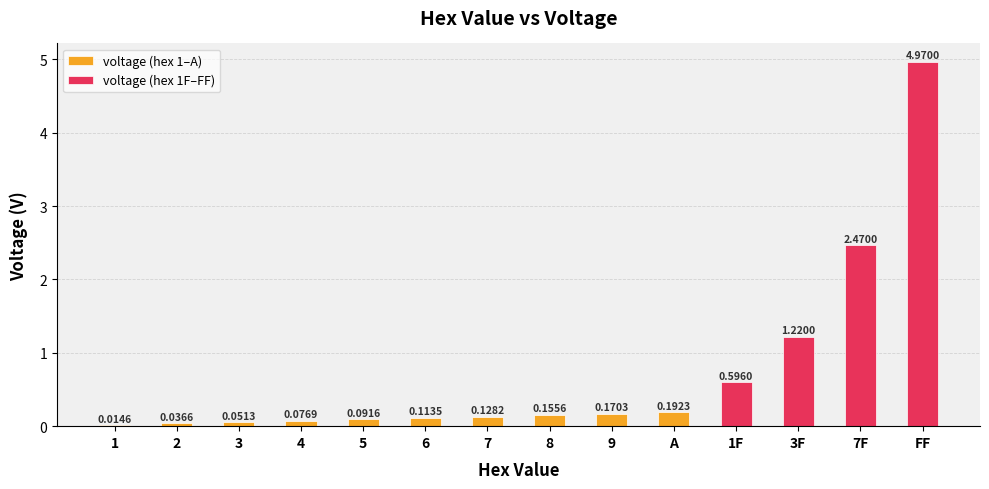

What is the maximum value for voltage (hex 1F–FF)?

5.0